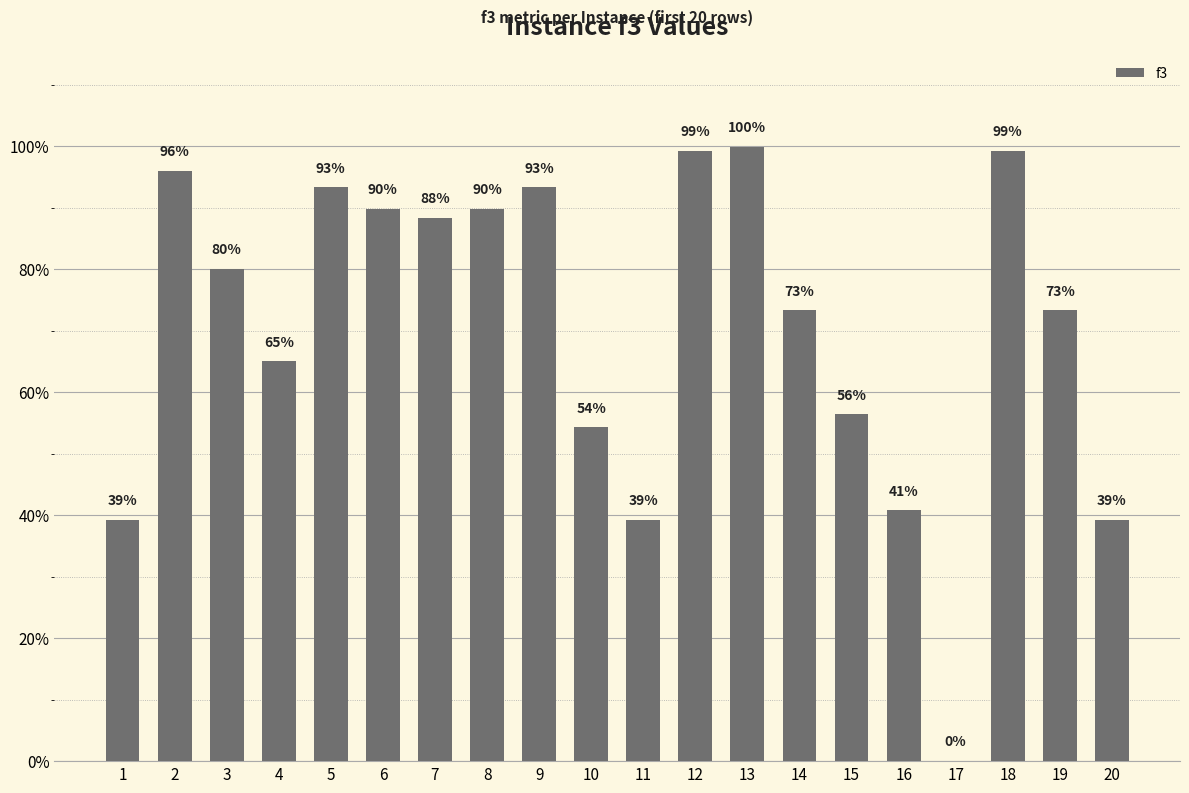

What is the change in value from 3 to 12?

+0.2